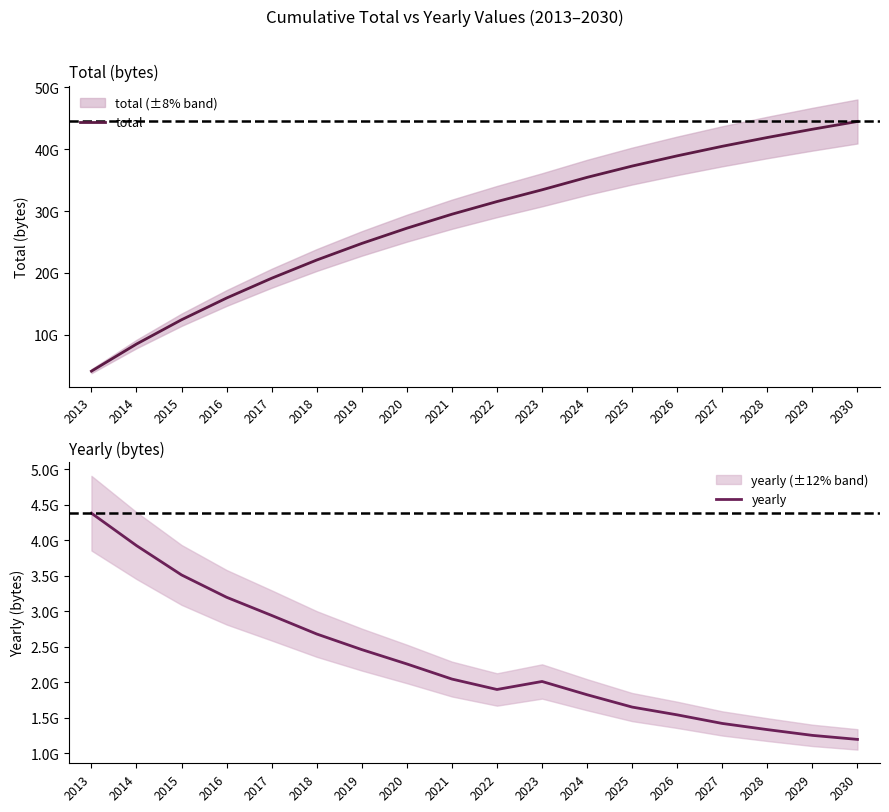

The value of yearly at 2029 is 1253478400. True or false?

True